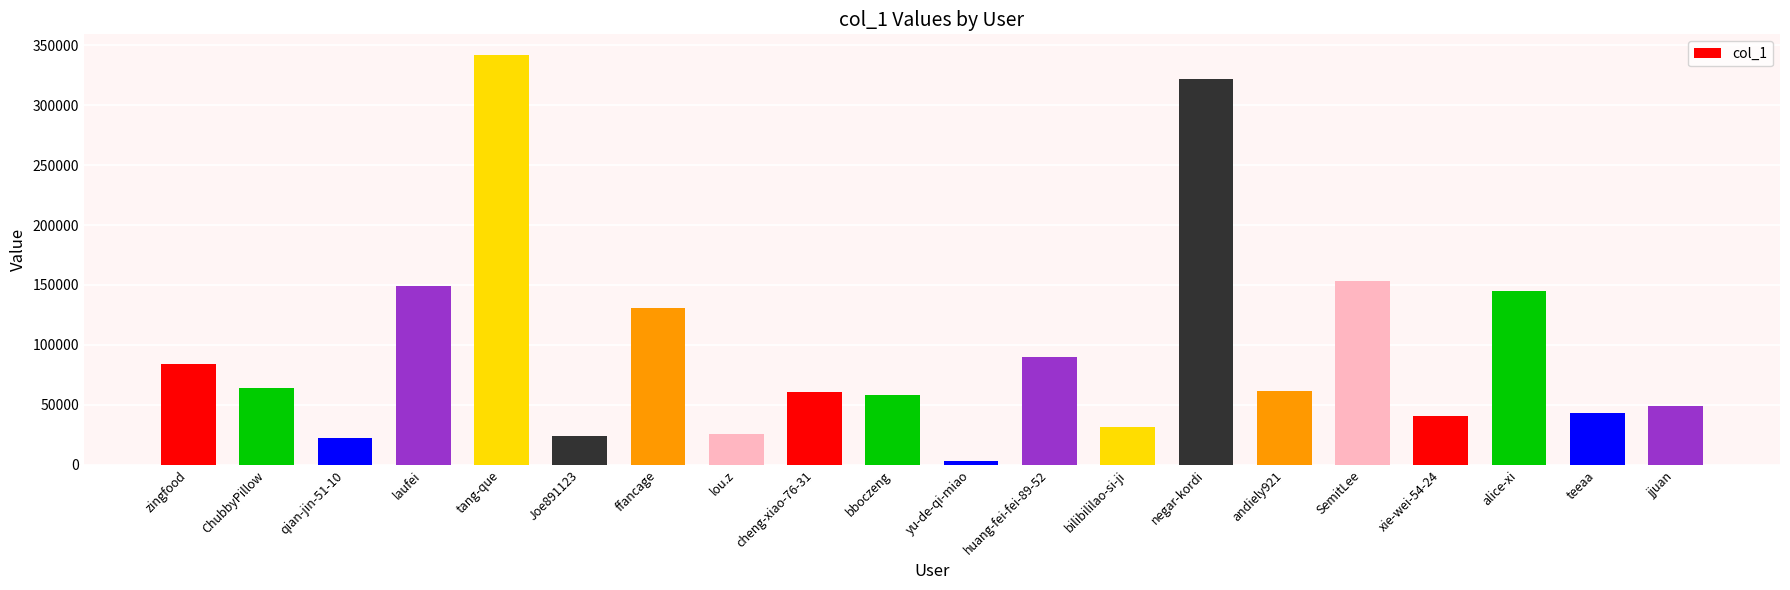

What is the change in value from Joe891123 to xie-wei-54-24?

+16829